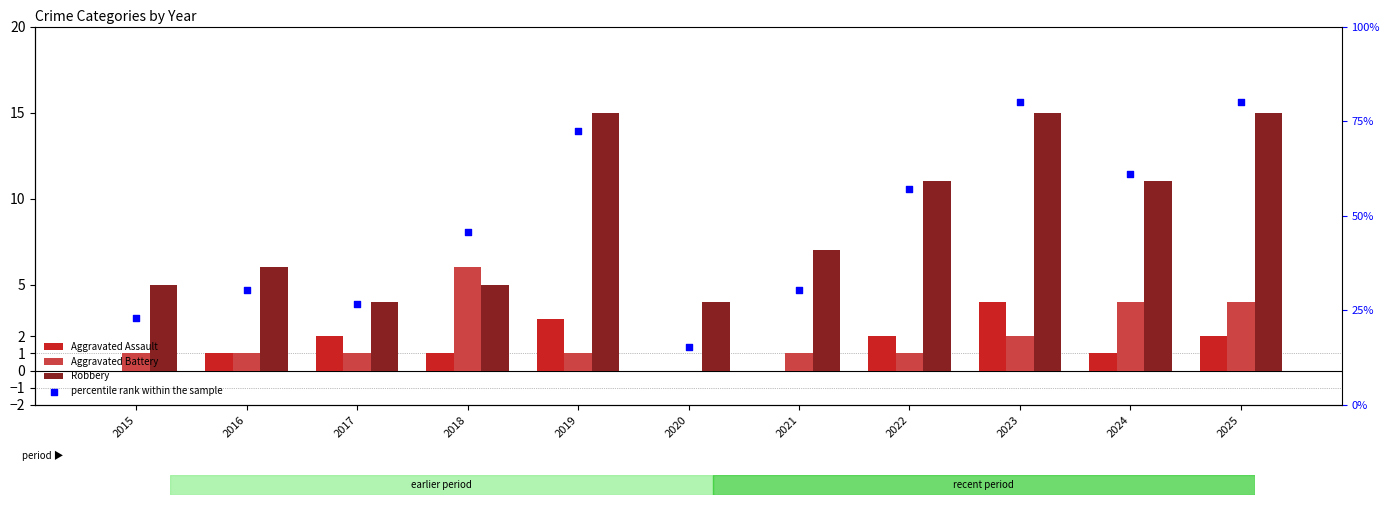

Which series has the widest spread of Y values?

percentile rank within the sample